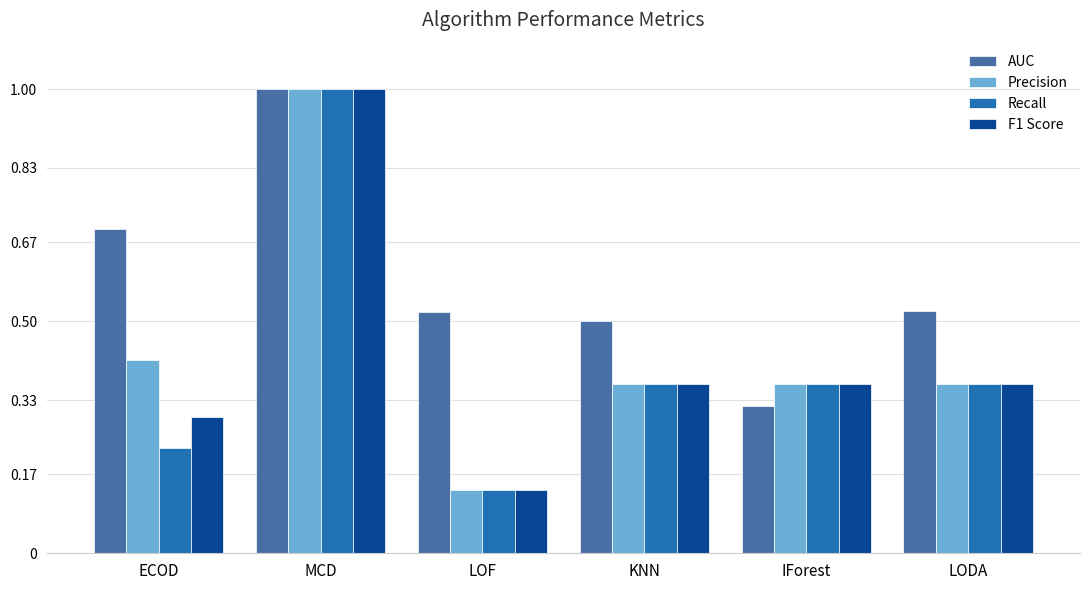

Which series has the largest total across all categories?

AUC